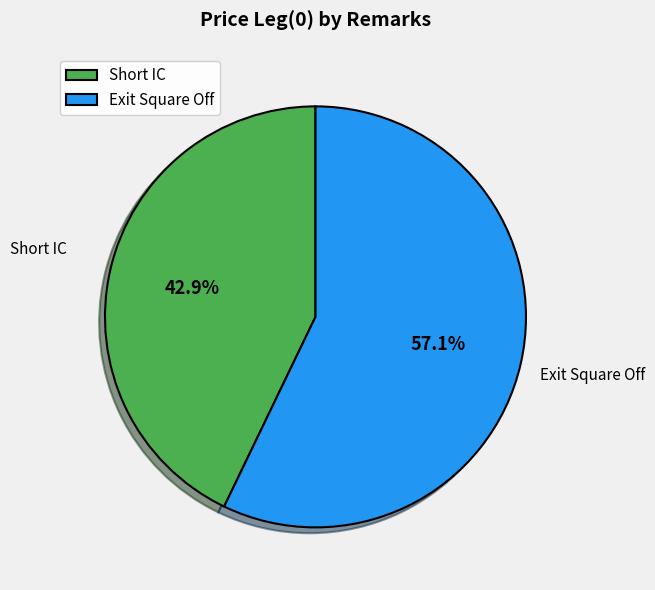

What is the total percentage of Short IC and Exit Square Off?

100.0%